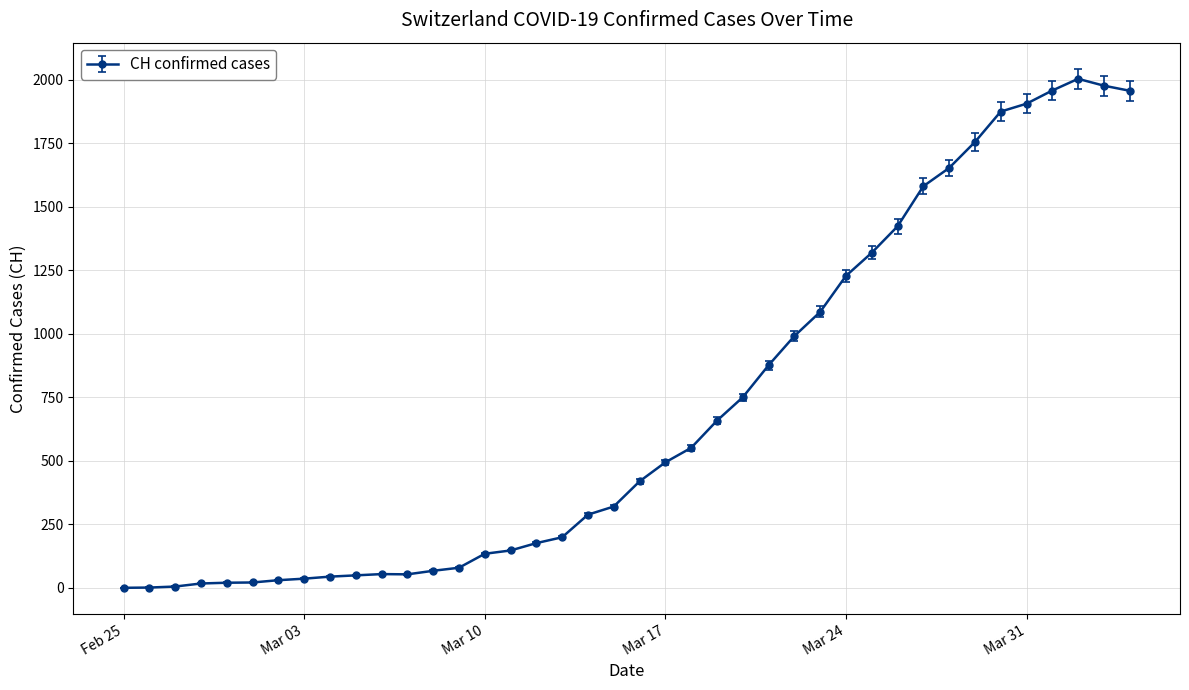

What is the greatest value displayed?

2004